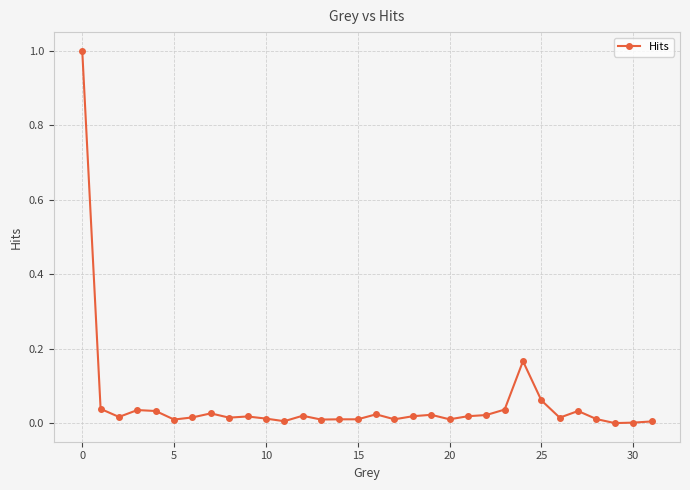

What is the maximum value shown in the chart?

1.0